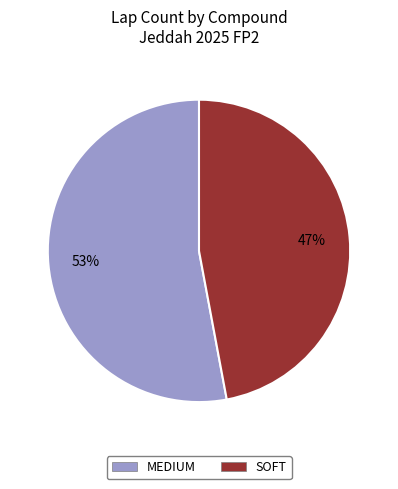

What is the smallest slice in the pie chart?

SOFT